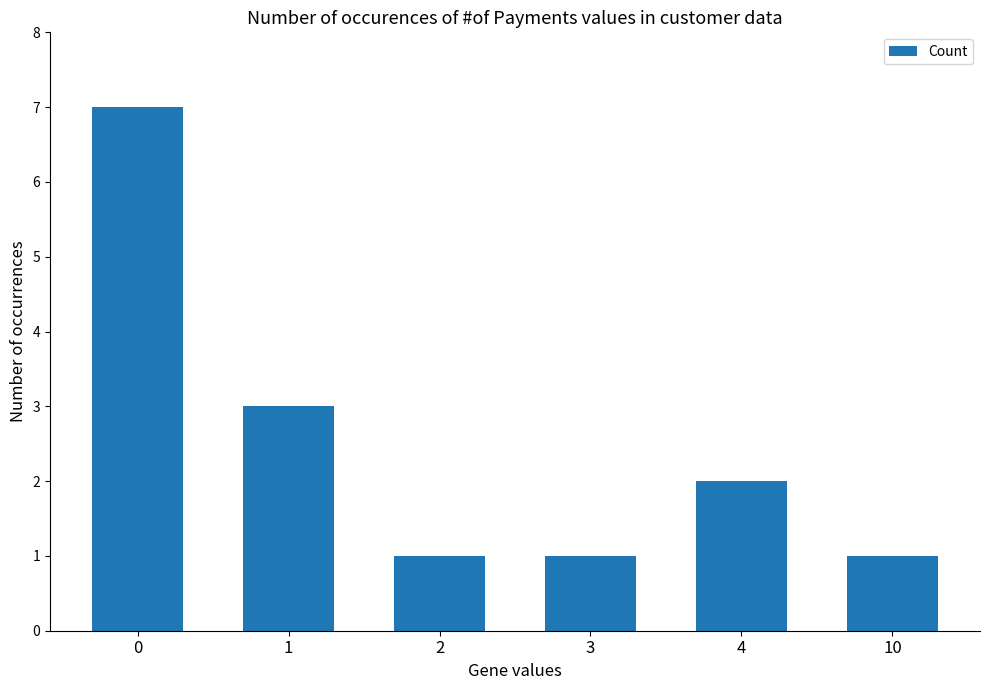

Approximately how many times larger is the value at 4 compared to 1?

0.7